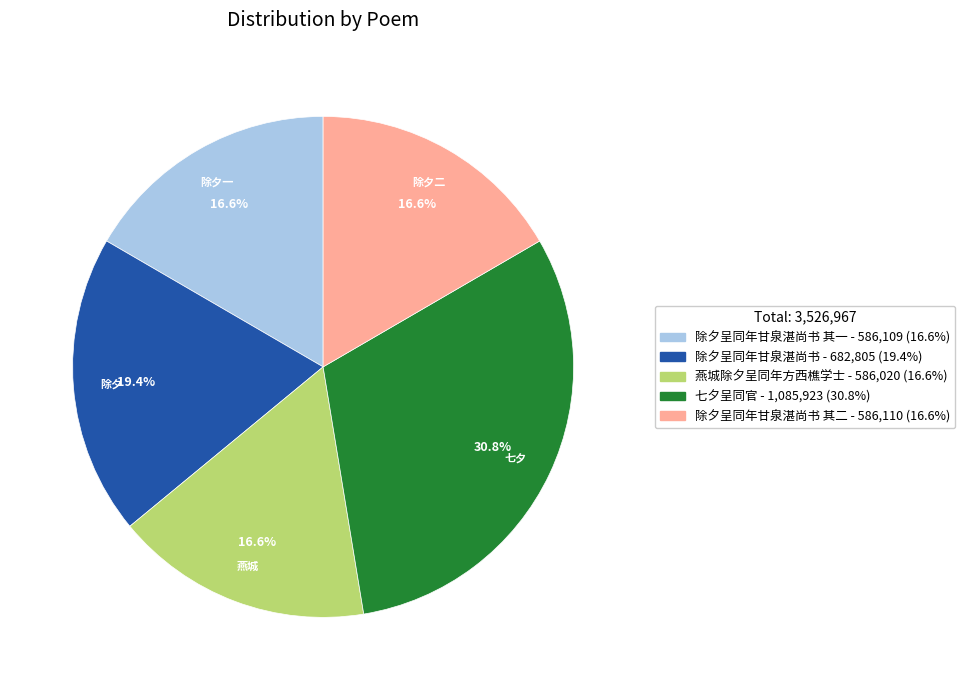

Is there a majority slice in this chart?

No